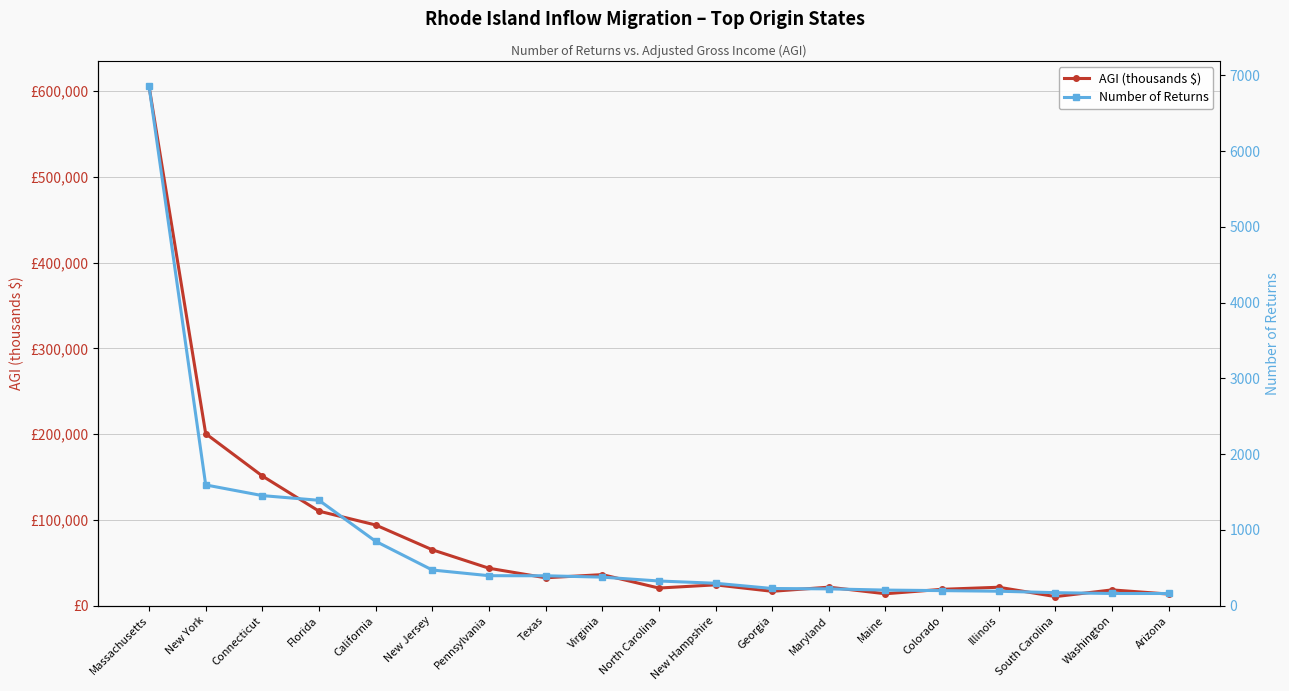

True or false: Number of Returns and AGI (thousands $) cross at least once.

False